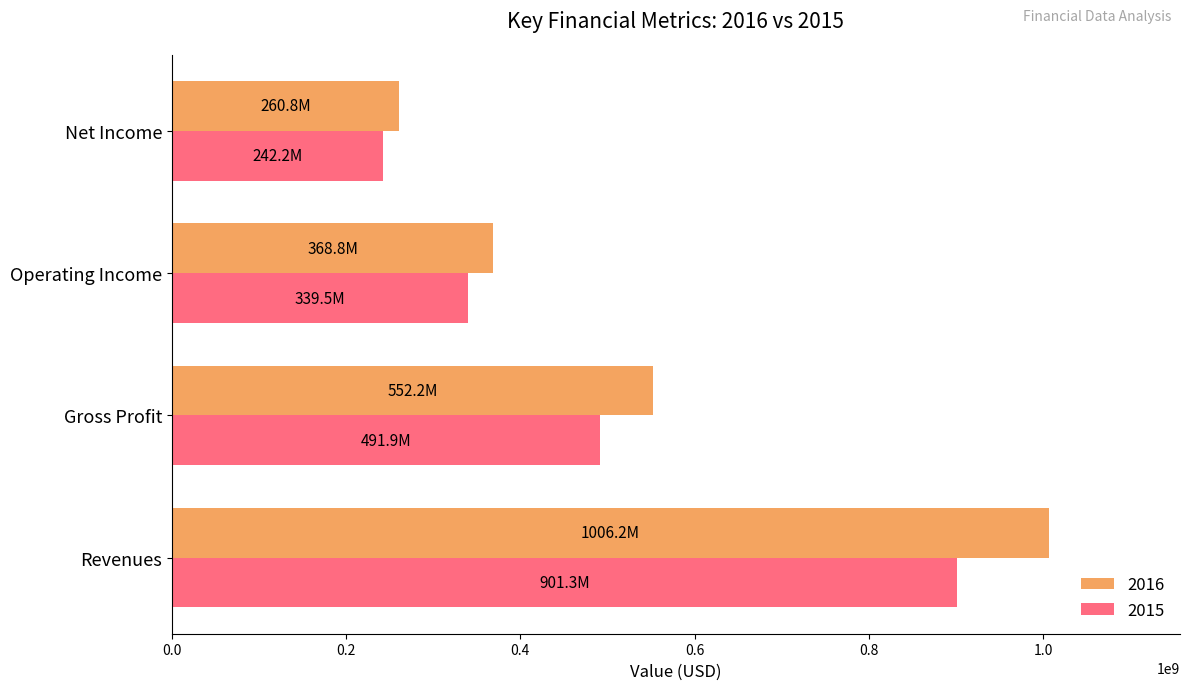

List the series in order of their peak value, highest first.

2016, 2015